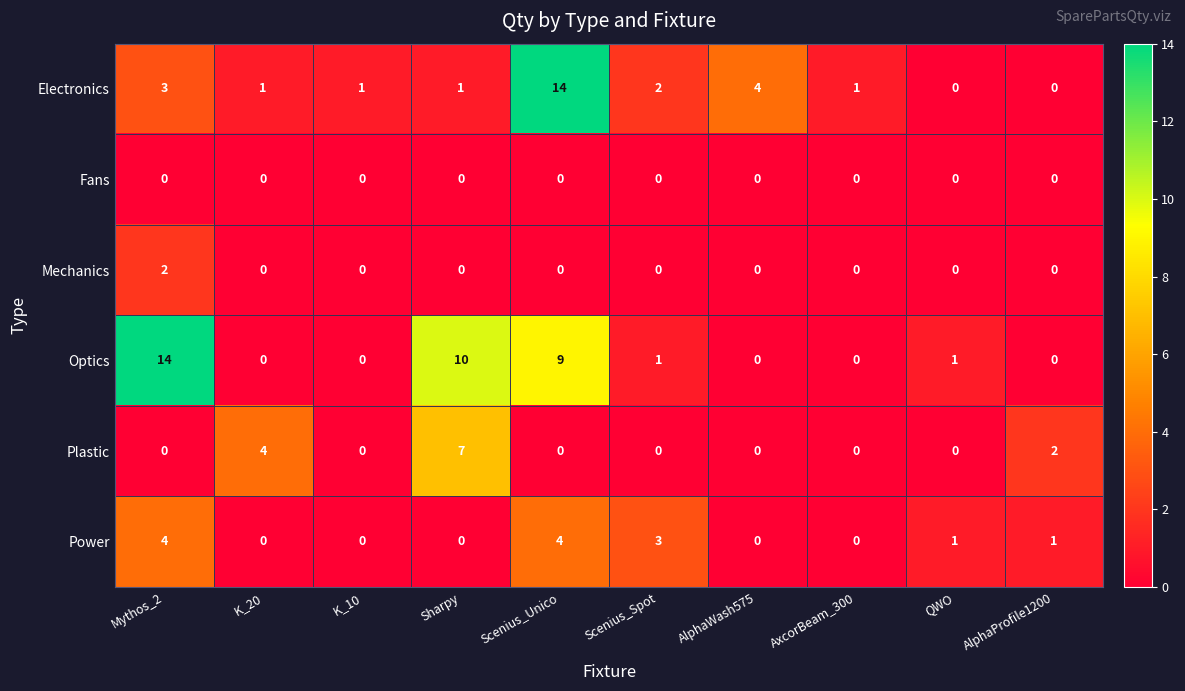

What is the average value of the Electronics series?

3